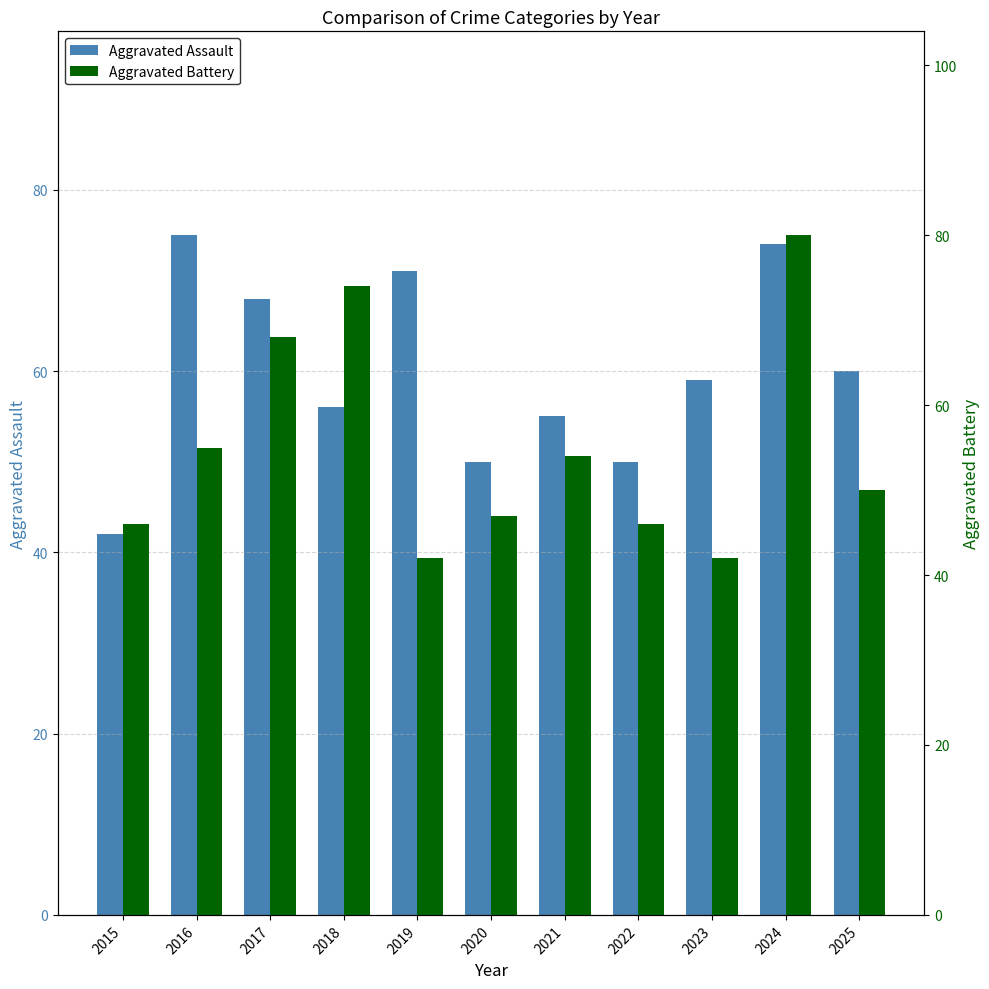

How many groups of bars are there?

11